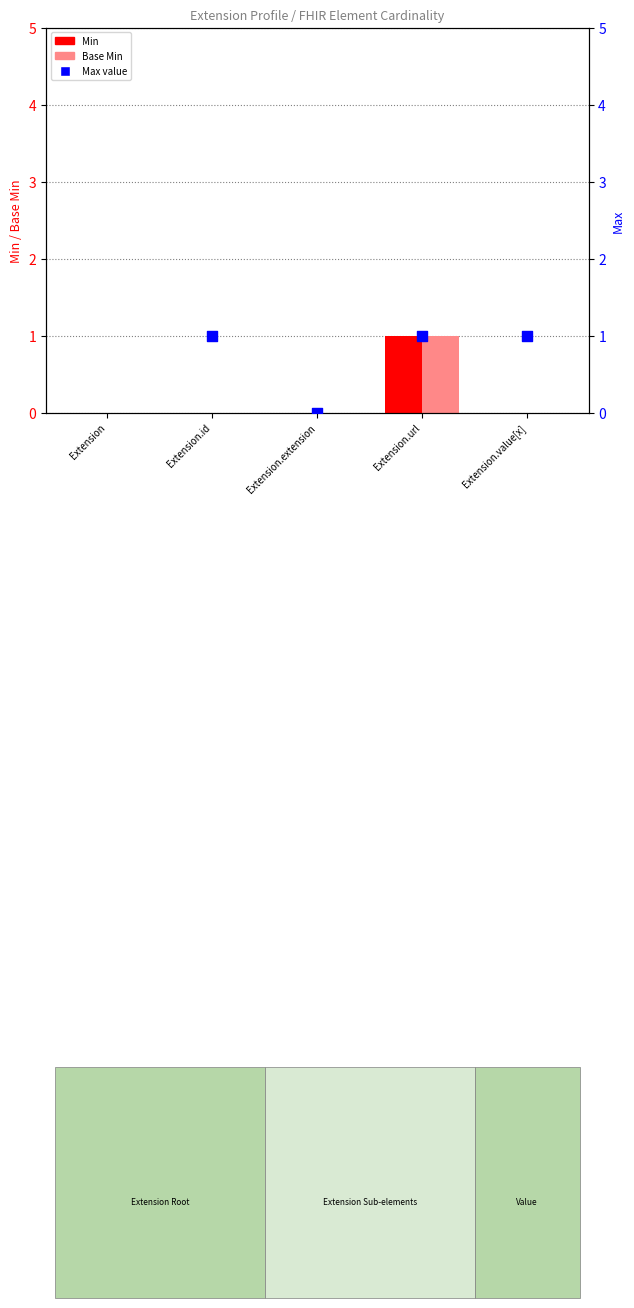

Is the value of Base Min at Extension.url greater than the value of Max value at Extension.id?

No